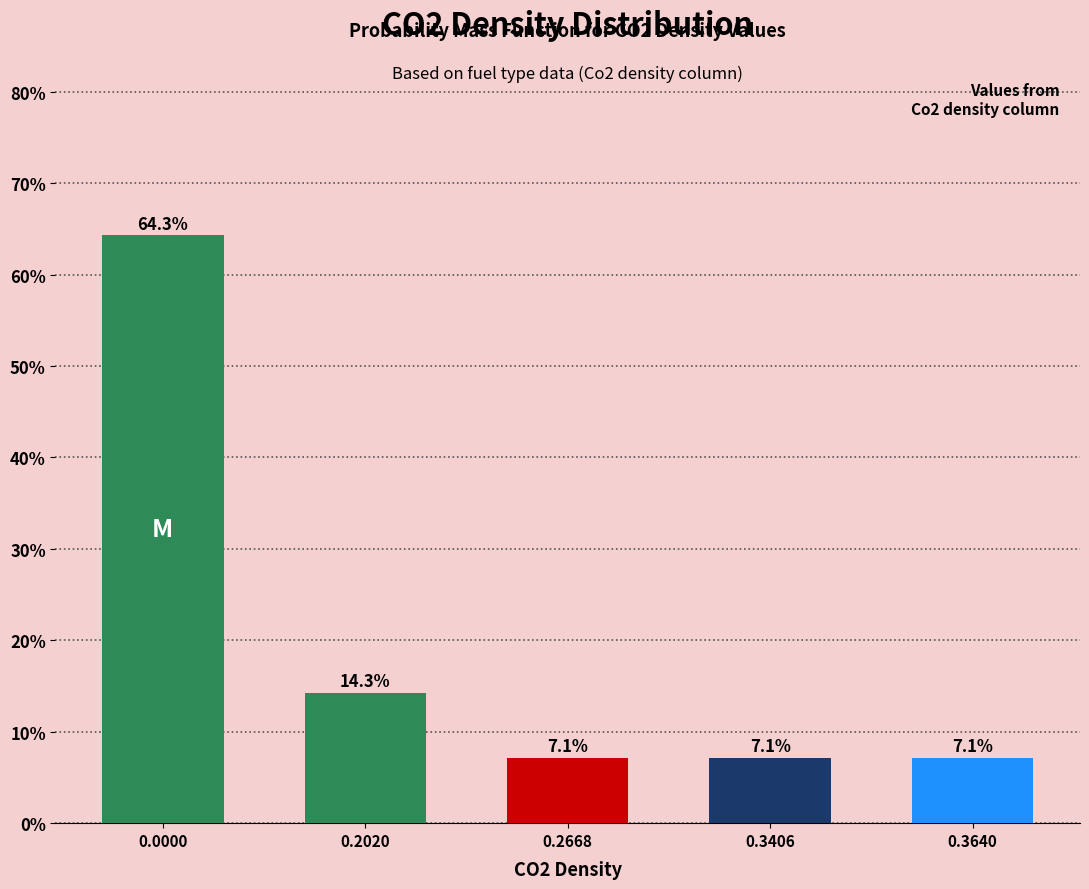

Reading left to right, what are all the values shown in this chart?

0.0000=64.3	0.2020=14.3	0.2668=7.1	0.3406=7.1	0.3640=7.1